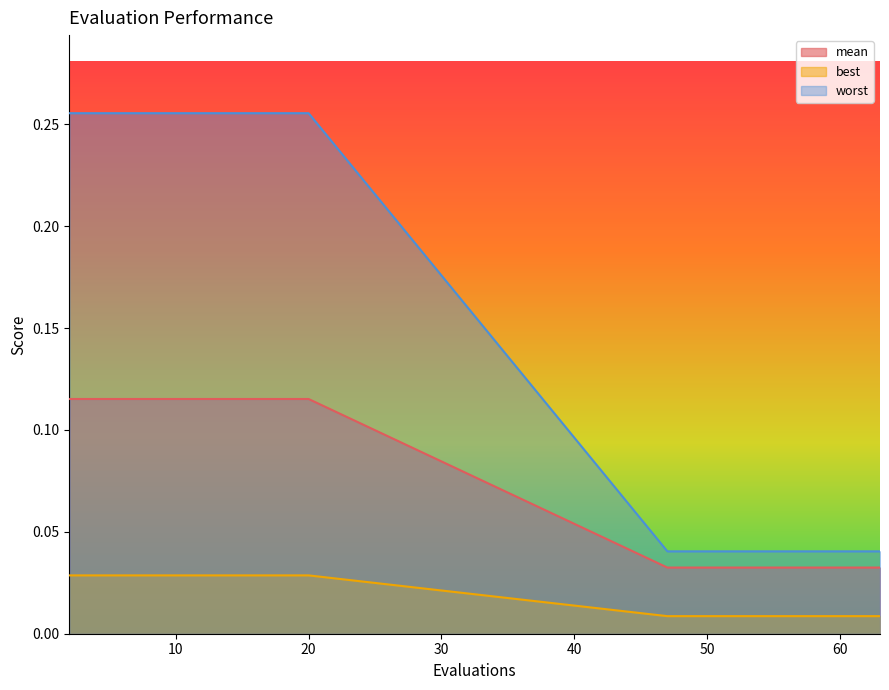

At how many categories does at least one series exceed 0?

20